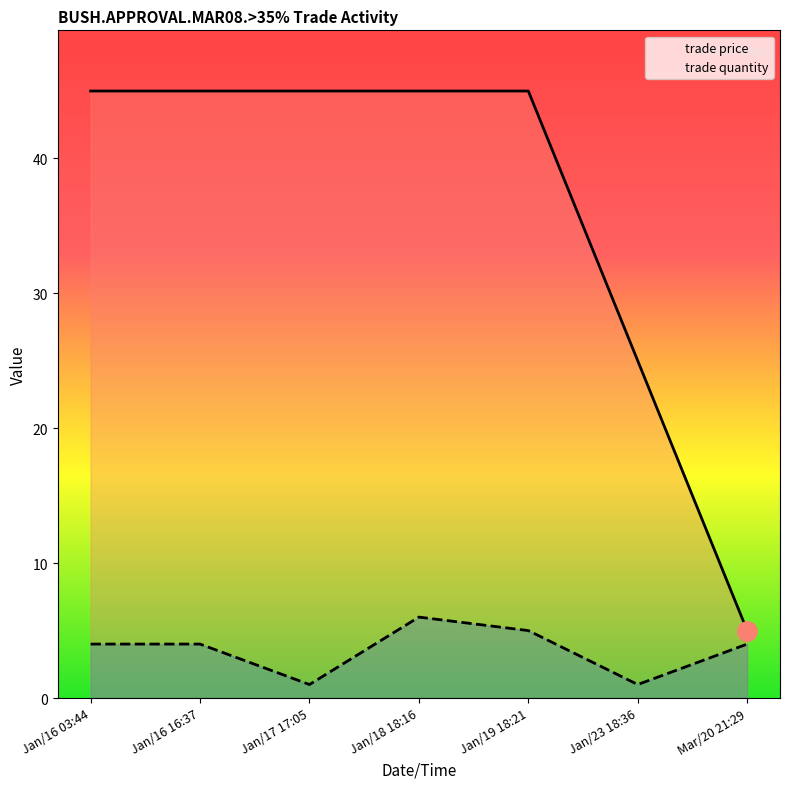

Reading left to right, transcribe all the data shown in this chart.

trade price: 45	45	45	45	45	25	5
trade quantity: 4	4	1	6	5	1	4